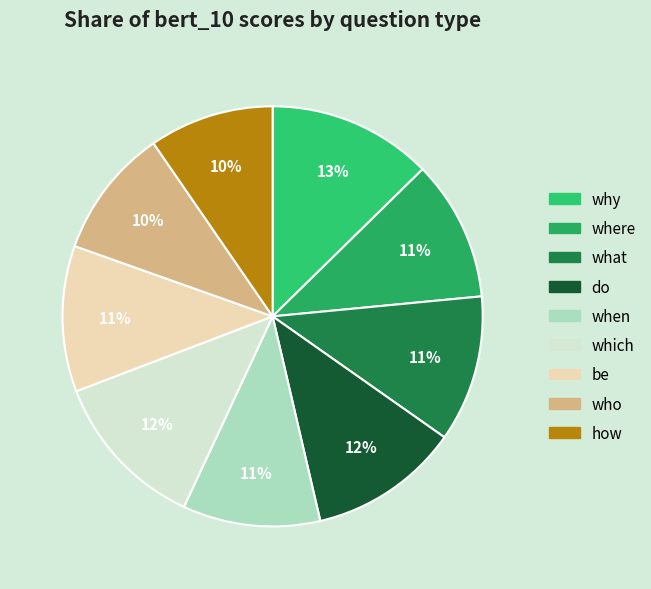

Is it true that do is 12% of the pie?

True